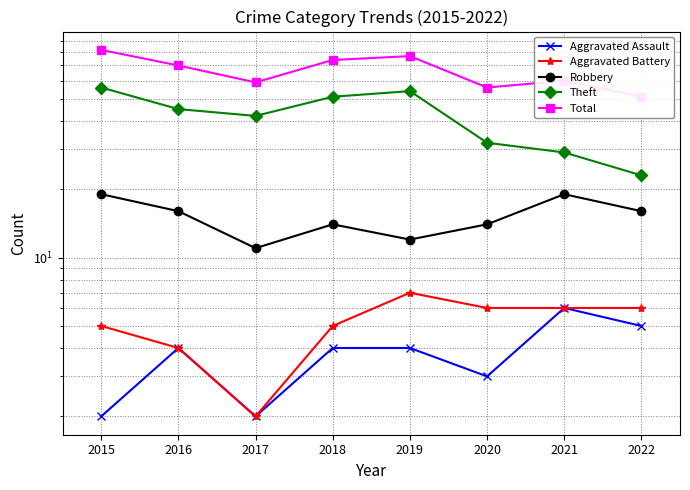

Which category has the highest value in the Aggravated Assault series?

2021